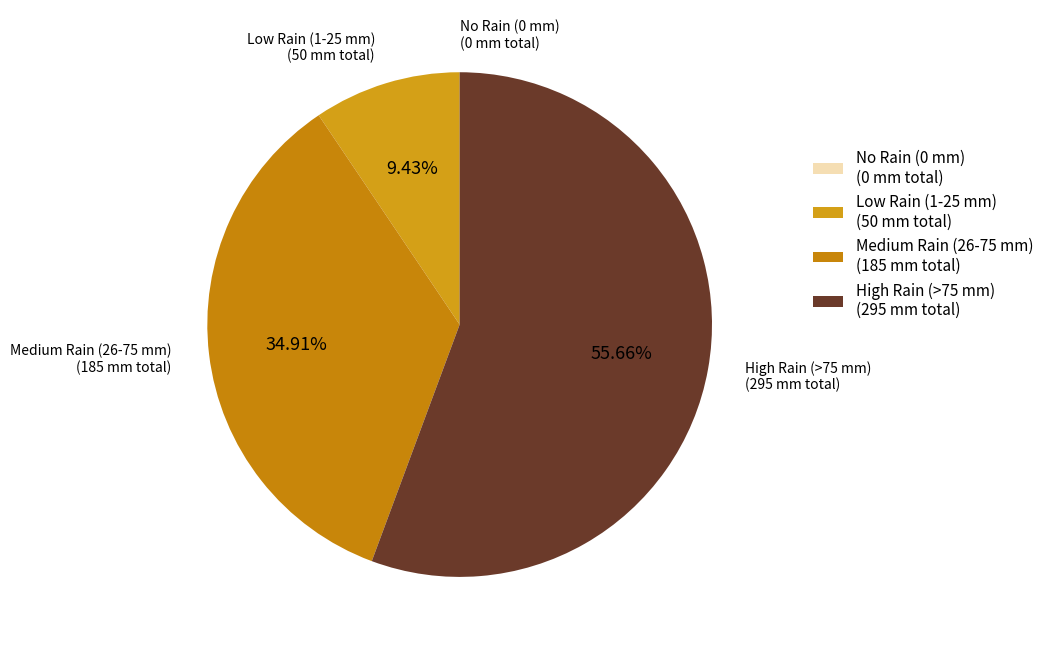

Does High Rain (>75 mm) (295 mm total) represent more than half of the total?

Yes